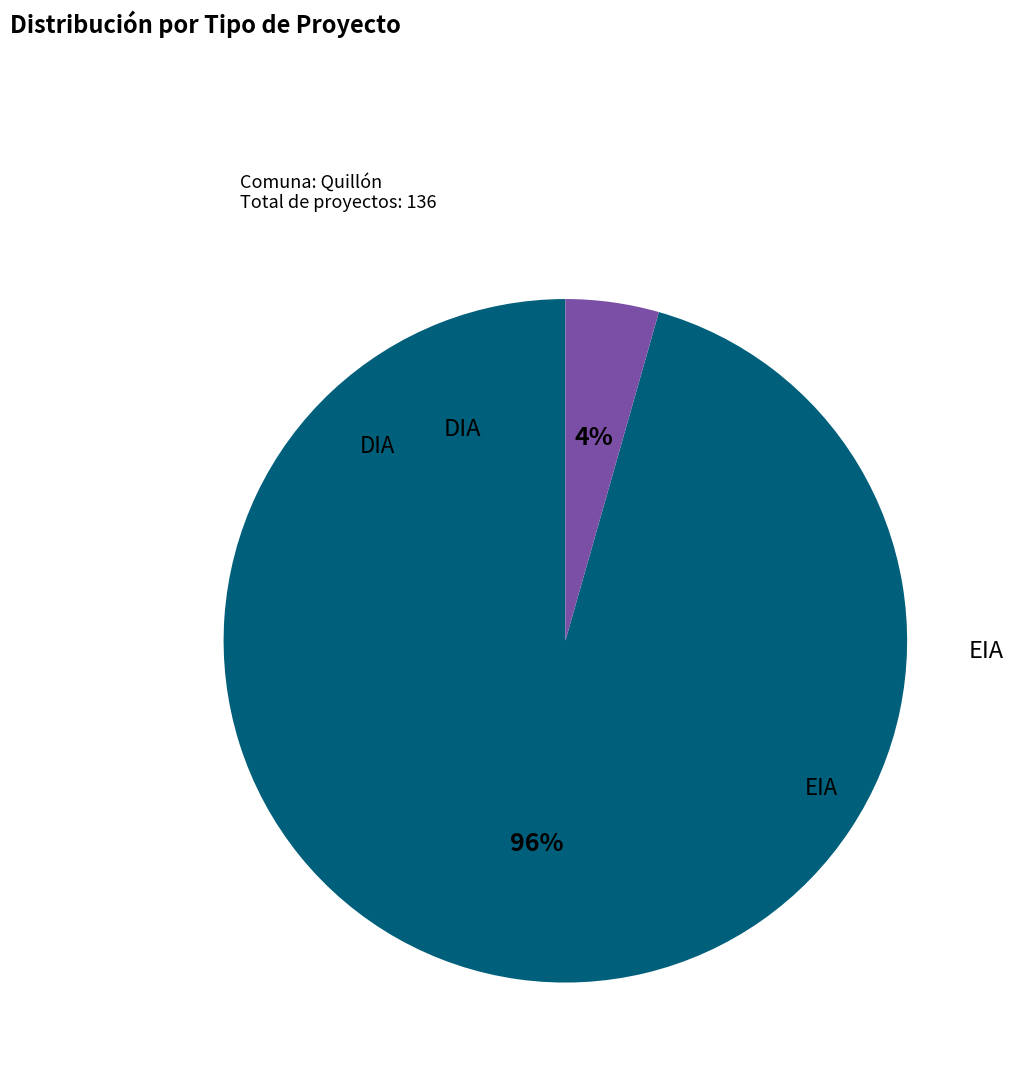

Combined, do EIA and DIA account for over 50%?

Yes